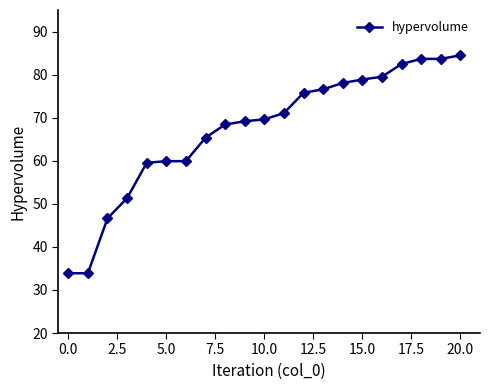

What is the value of the 17th point from the left?

79.5